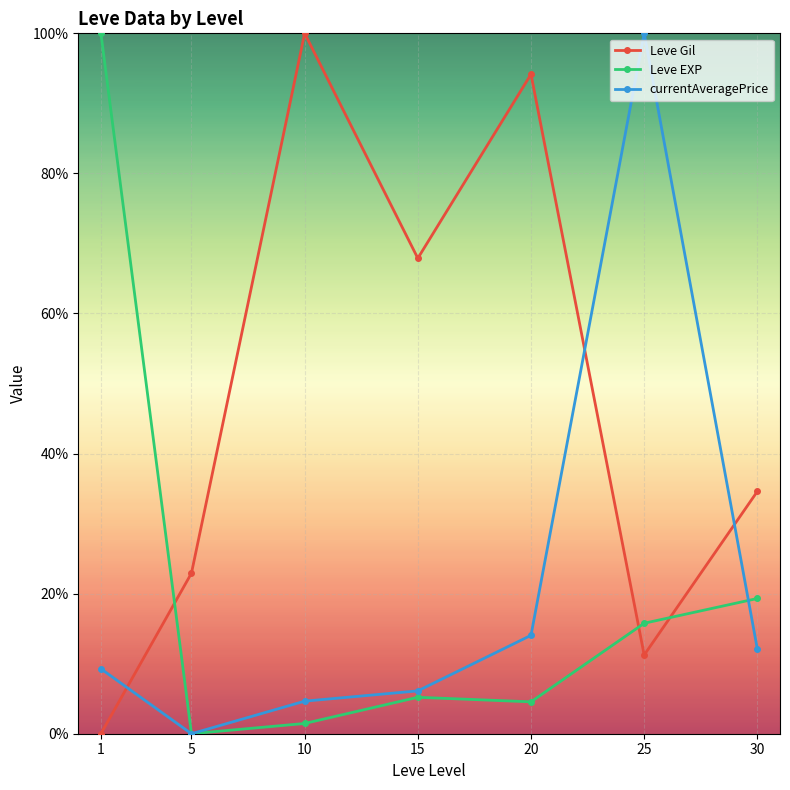

What is the value of the currentAveragePrice point at the 3rd from the left?

4.6